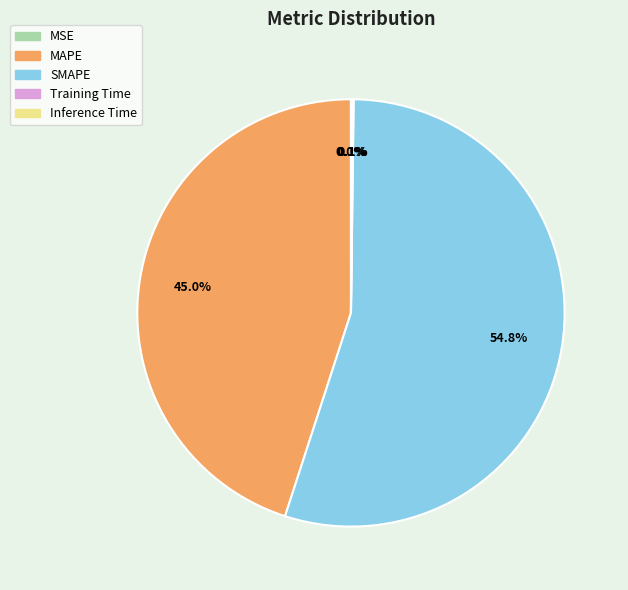

To the nearest percent, what is the average slice percentage?

20%